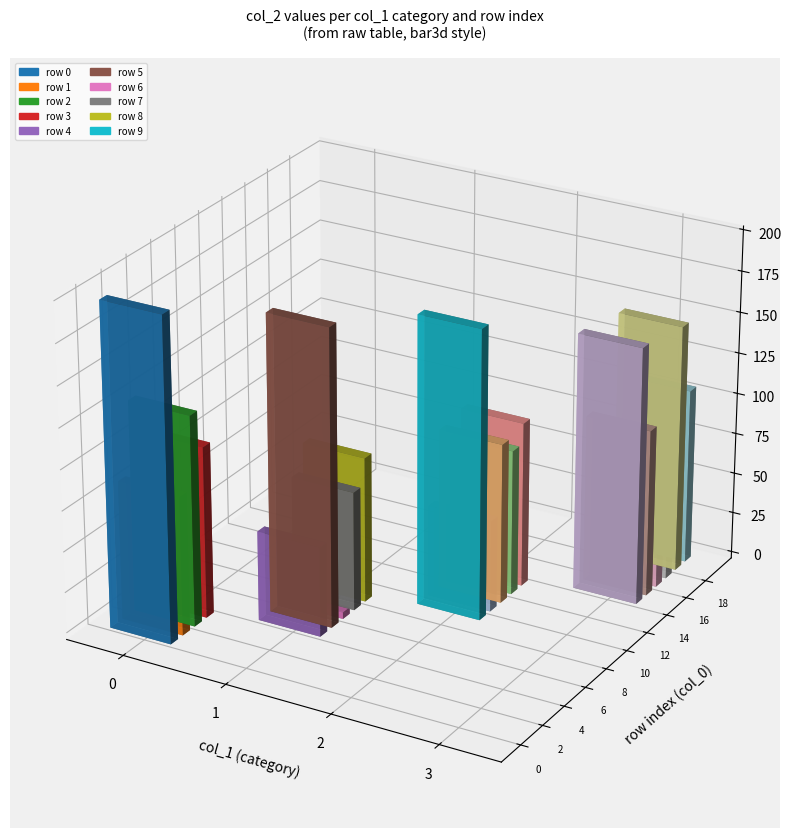

Reading left to right, extract all data points from this chart.

col_0: 0	1	2	3	4	5	6	7	8	9	10	11	12	13	14	15	16	17	18	19
col_2: 198	85	129	105	55	182	4	73	89	177	56	98	89	101	157	102	32	20	151	107
col_1: 0	0	0	0	1	1	1	1	1	2	2	2	2	2	3	3	3	3	3	3